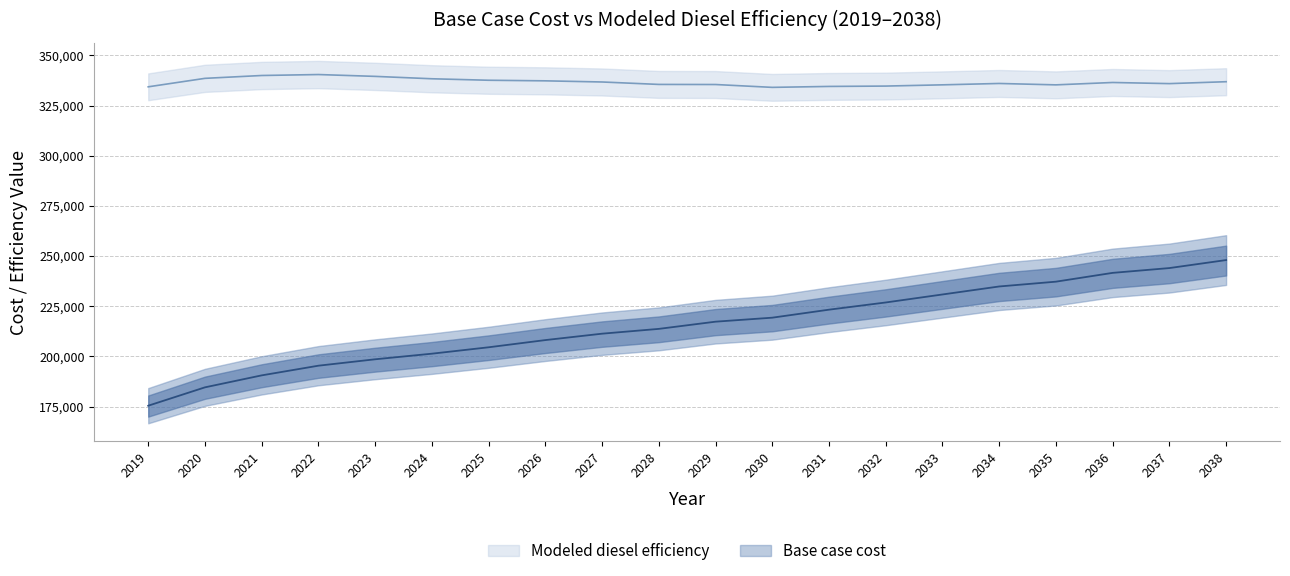

True or false: Modeled diesel efficiency has more than 1 points higher than both neighbors.

True